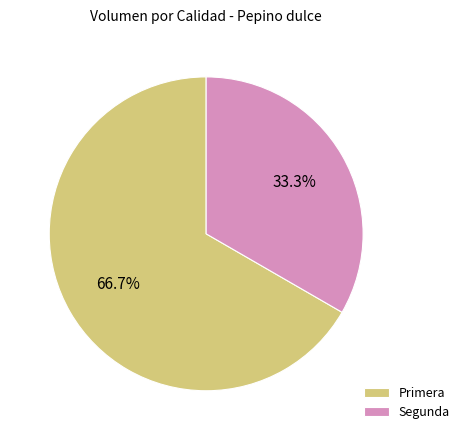

What is the smallest slice in the pie chart?

Segunda